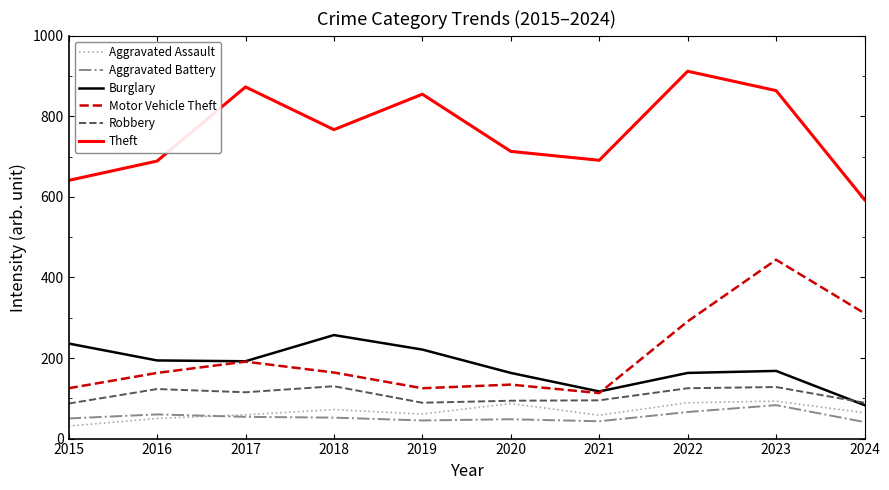

What is the spread (max minus min) of values at 2017?

819